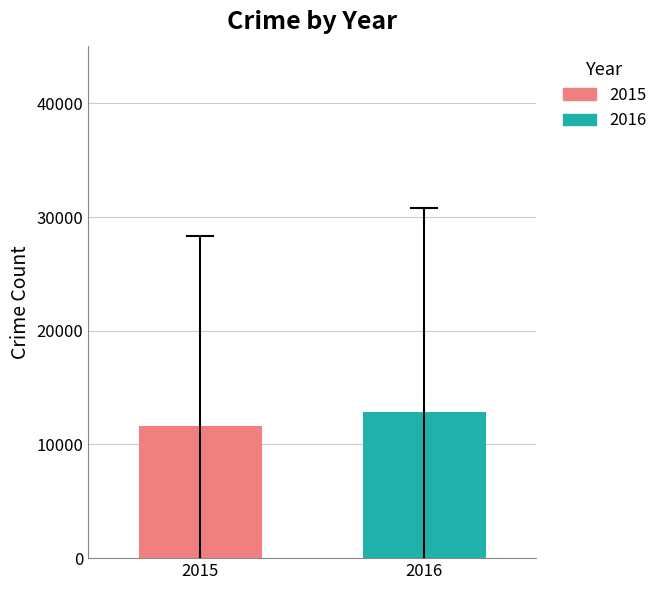

What is the minimum value for 2015?

11594.7